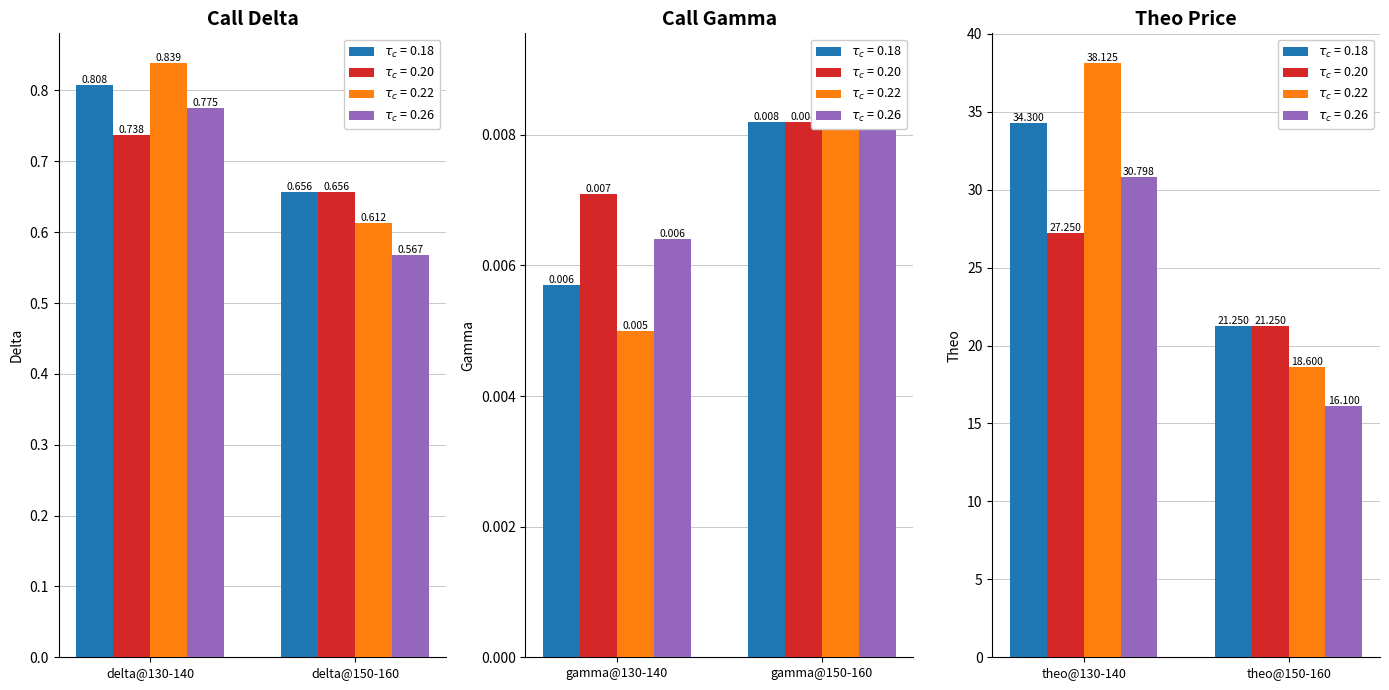

Where is down nearest to the value 17?

3